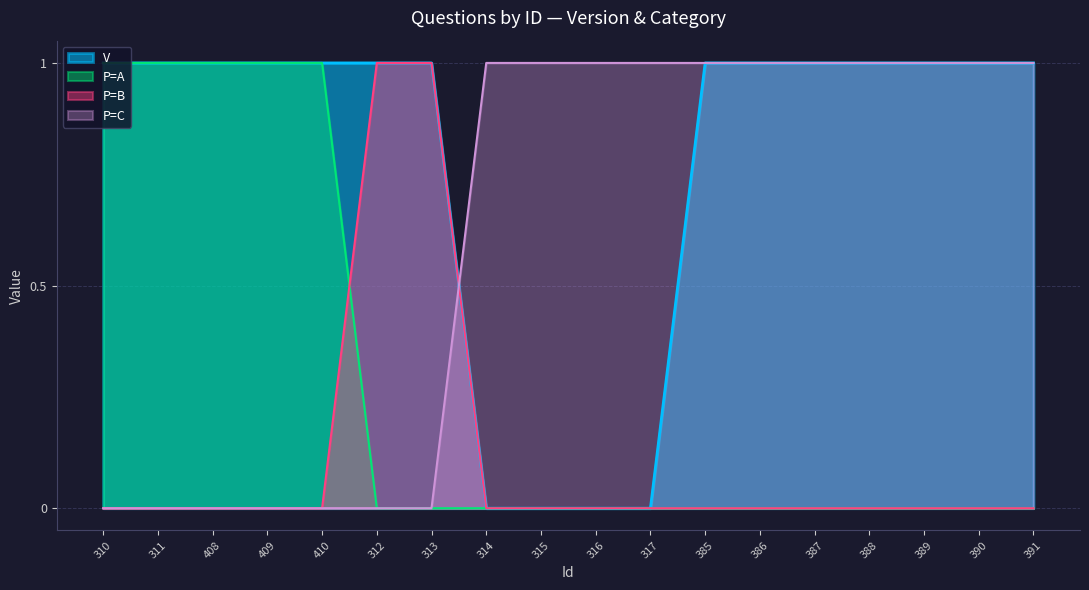

What is the label of the 3rd point from the left?

408